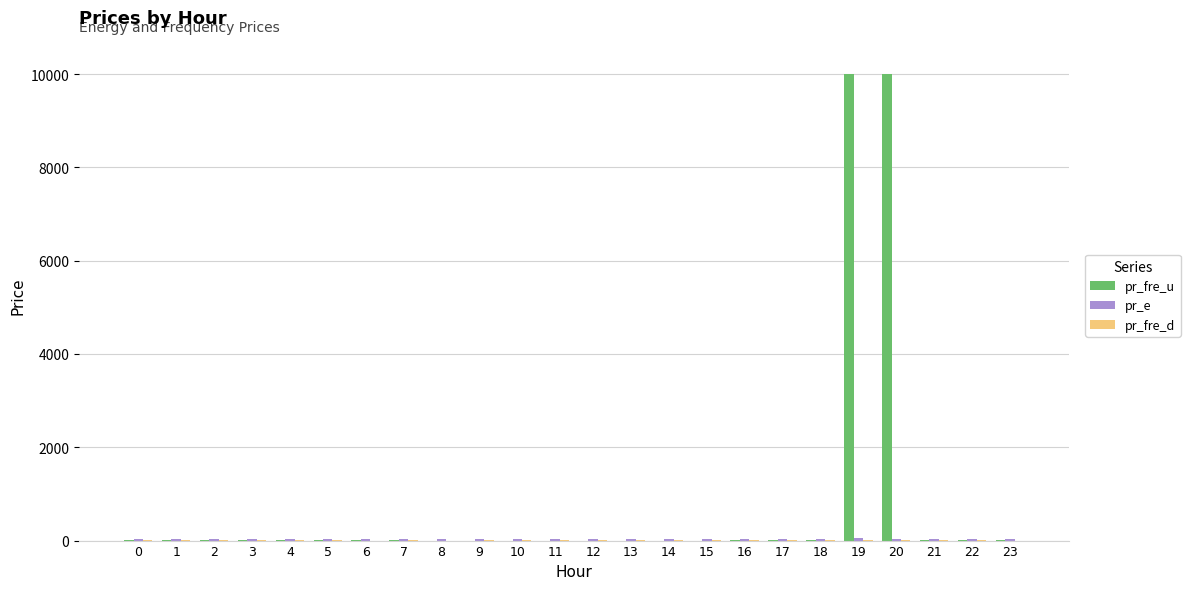

The value of pr_fre_u at 13 is 0.0. True or false?

True